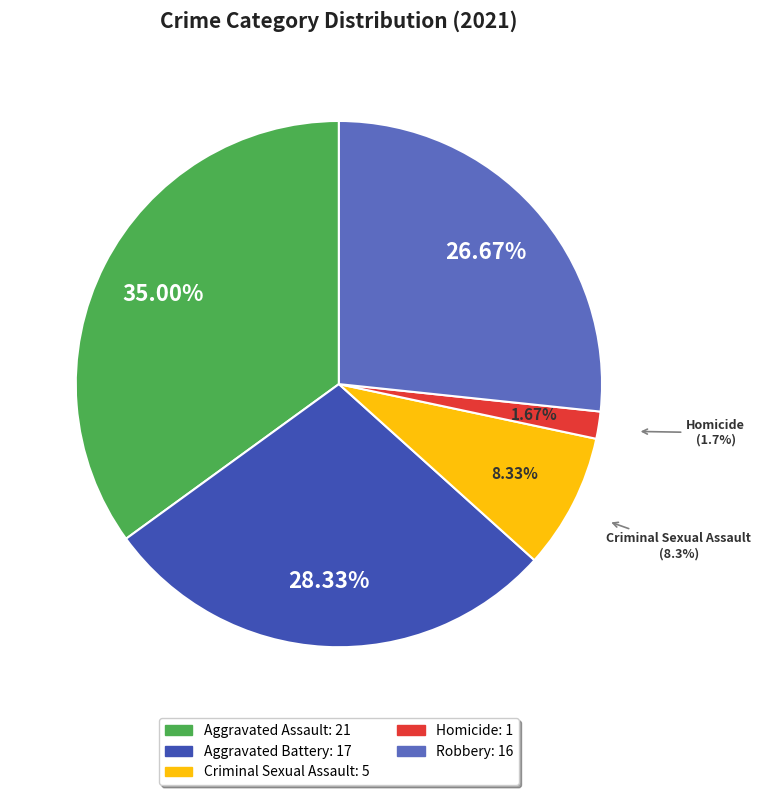

True or false: Aggravated Battery accounts for 28% of the total.

True